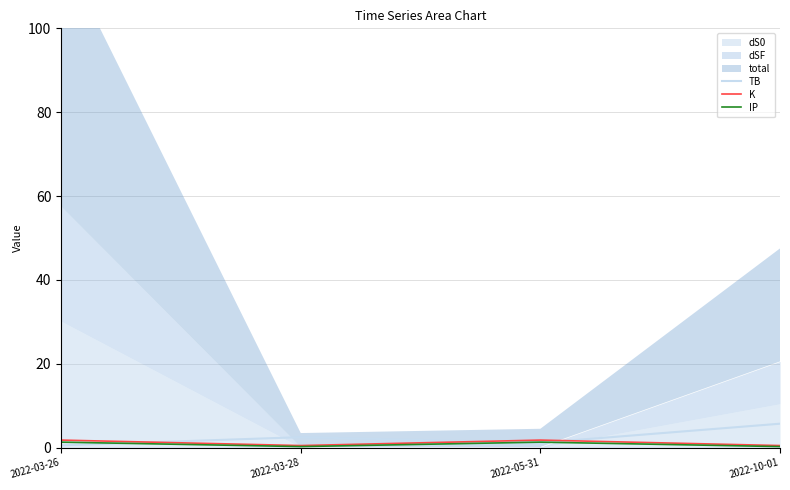

What is the highest value of the TB series?

5.7